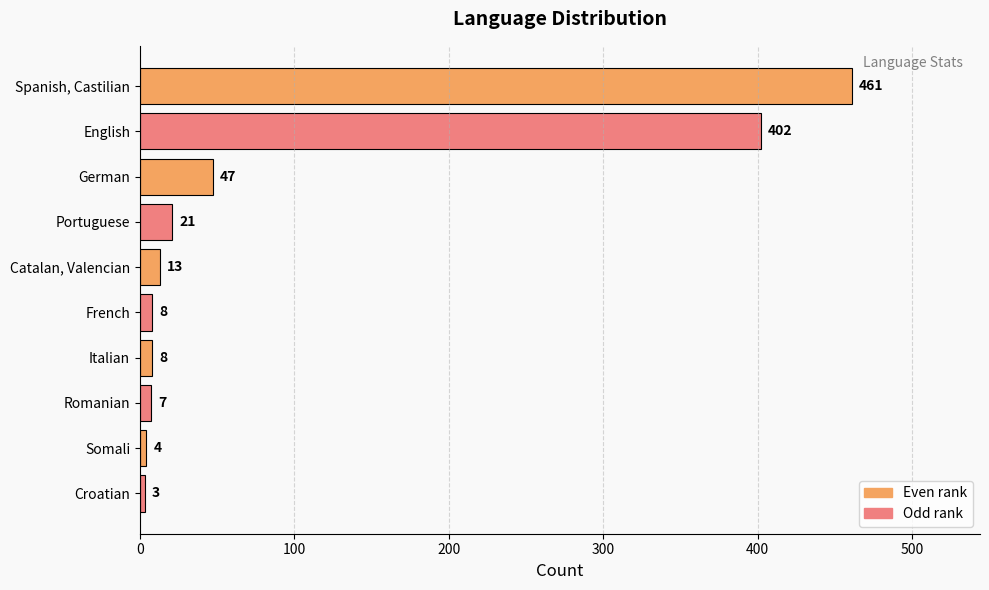

Reading bottom to top, extract all data points from this chart.

Croatian=3	Somali=4	Romanian=7	Italian=8	French=8	Catalan, Valencian=13	Portuguese=21	German=47	English=402	Spanish, Castilian=461